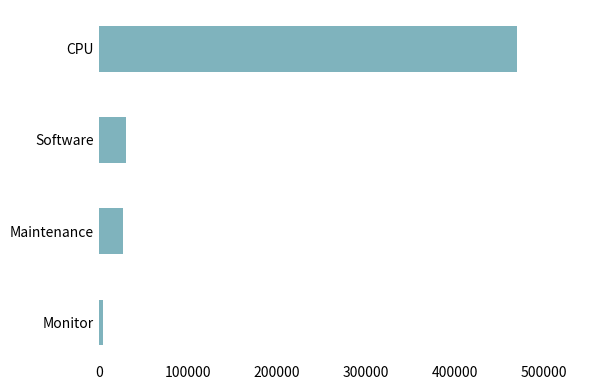

How many bars are there in total?

4